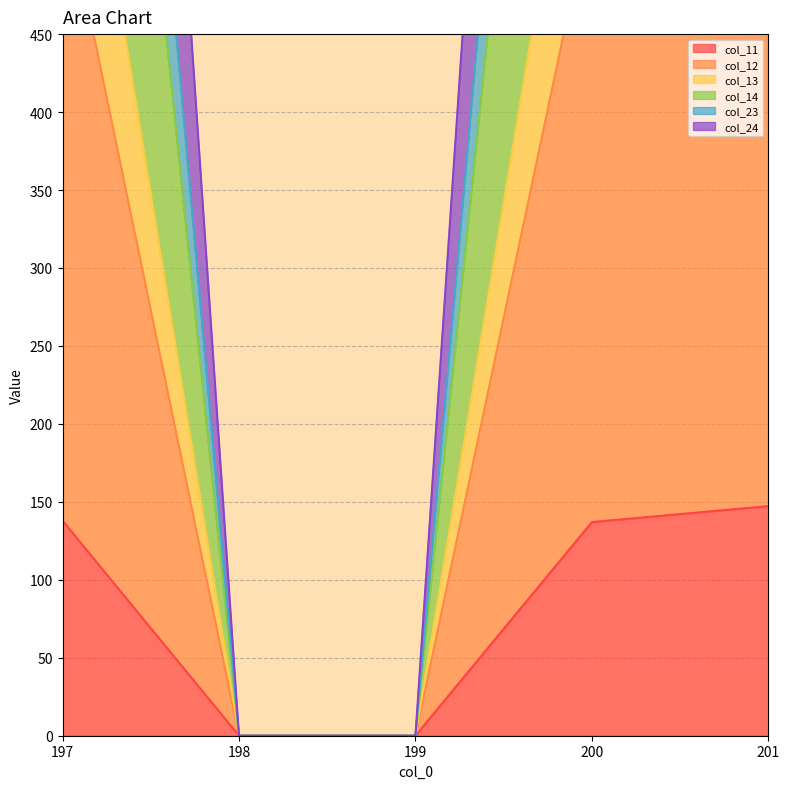

The value of col_24 at 197 is 617.0. True or false?

False